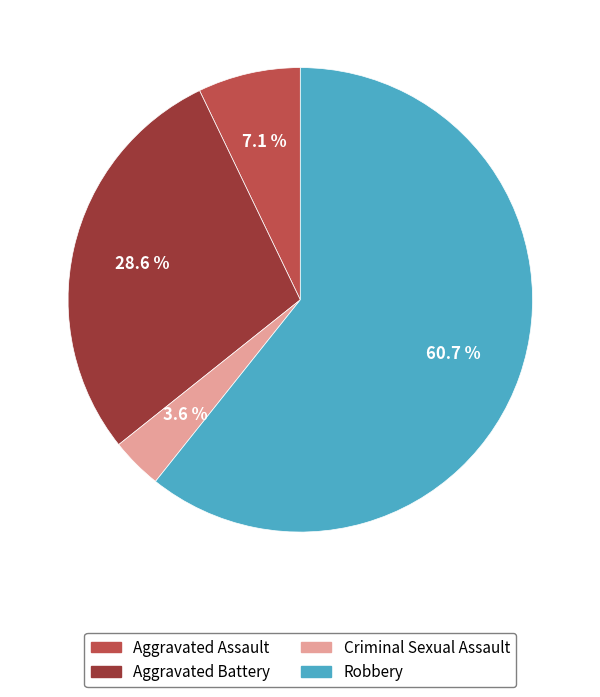

What portion of the pie excludes Robbery?

39.3%